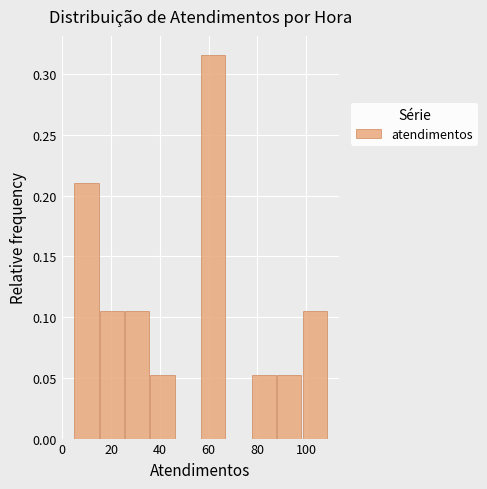

Reading left to right, list every bar in this chart as the range it spans on the x-axis followed by its height. Neither the bar edges nor the heights are printed on the chart, so give them approximately, as read against the axes.

5.0 to 15.4: 0.210
15.4 to 25.8: 0.105
25.8 to 36.2: 0.105
36.2 to 46.6: 0.055
46.6 to 57.0: 0
57.0 to 67.4: 0.315
67.4 to 77.8: 0
77.8 to 88.2: 0.055
88.2 to 98.6: 0.055
98.6 to 109.0: 0.105